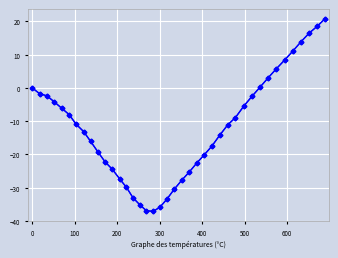

What value does the data have at 222.0?

-29.9